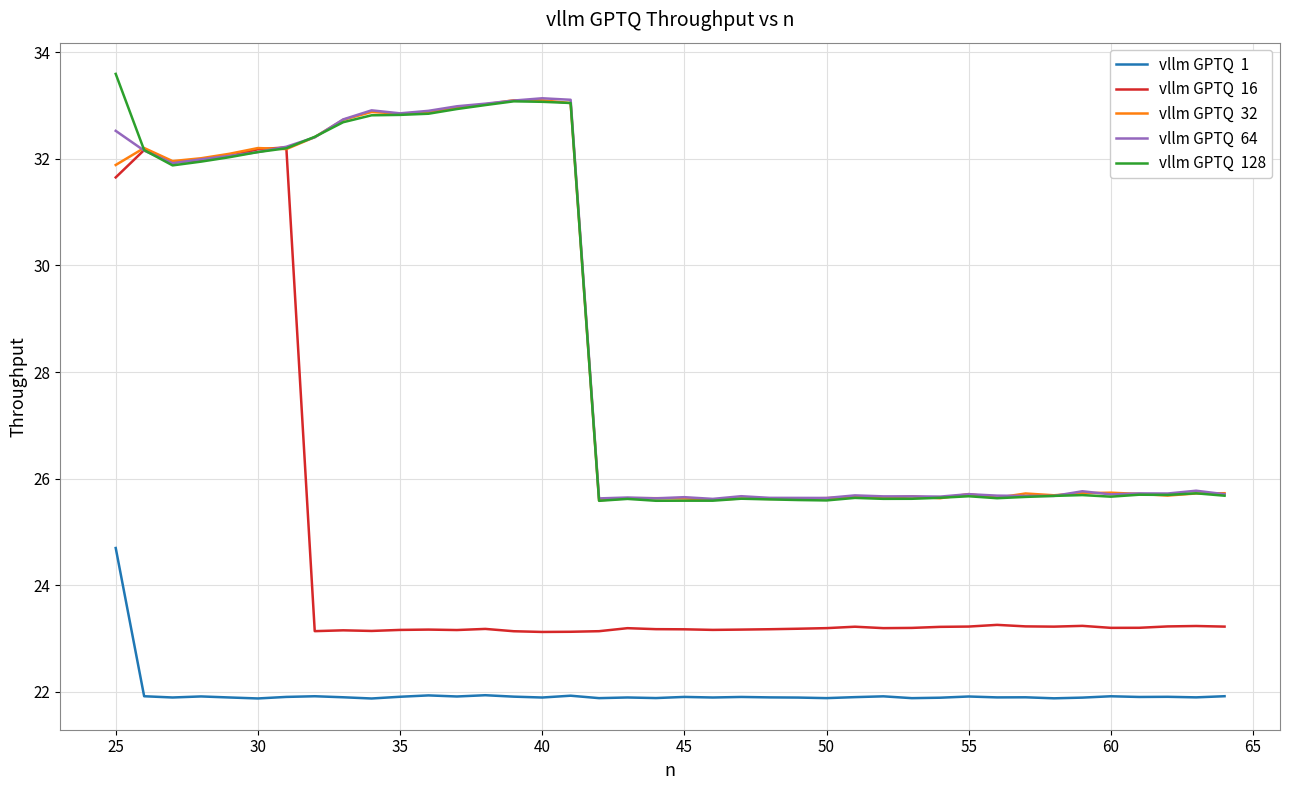

What is the smallest value displayed?

21.9